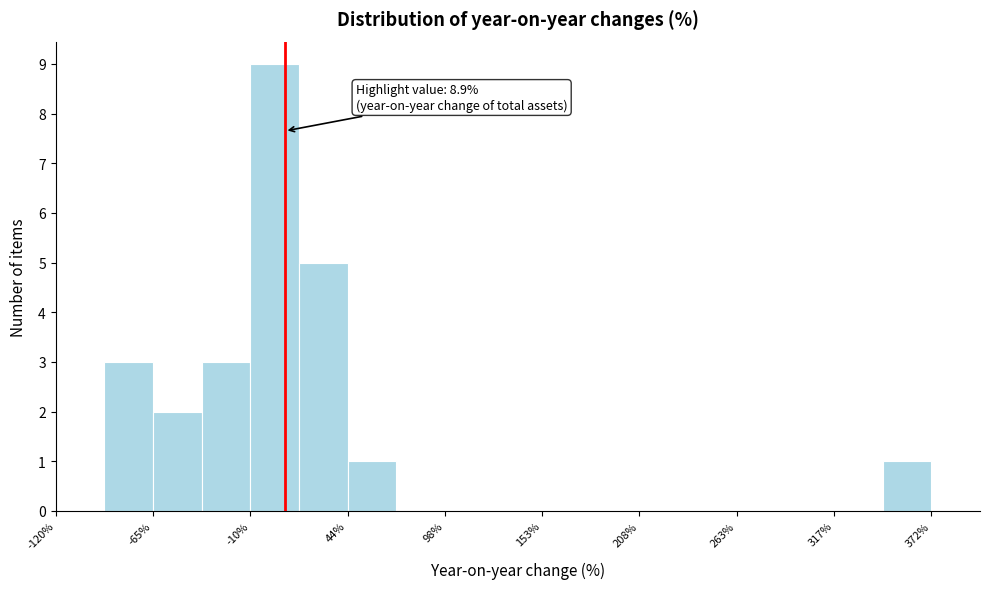

Read against the x-axis, roughly where is the centre of the tallest bar?

0